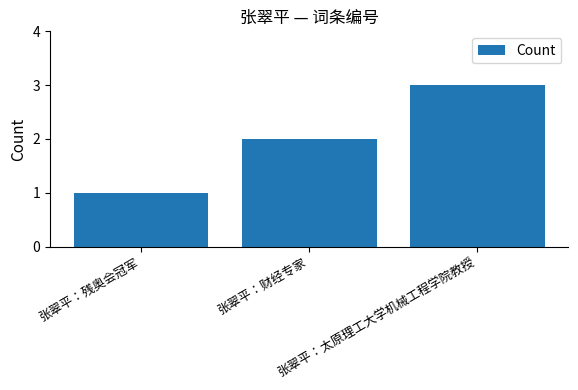

What is the average value?

2